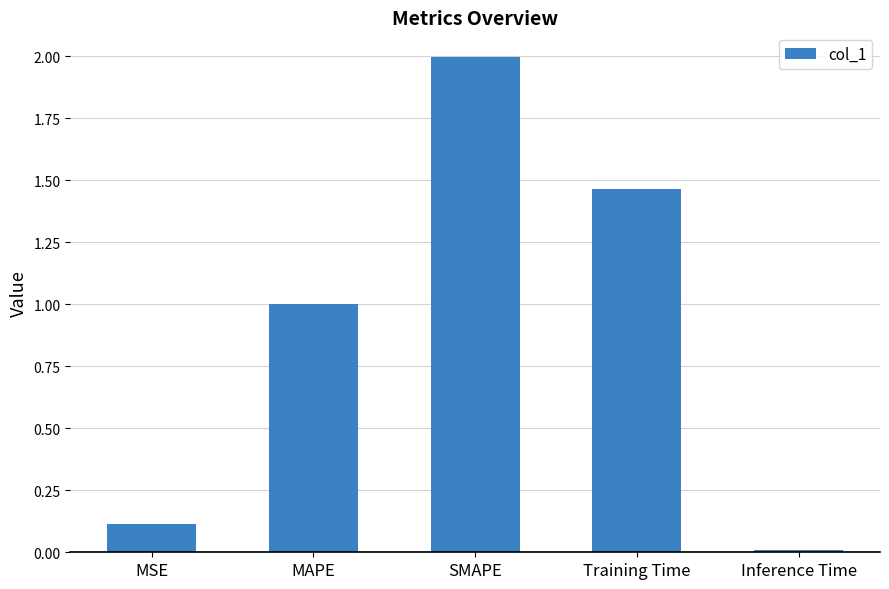

What is the value of the 2nd bar from the left?

1.0